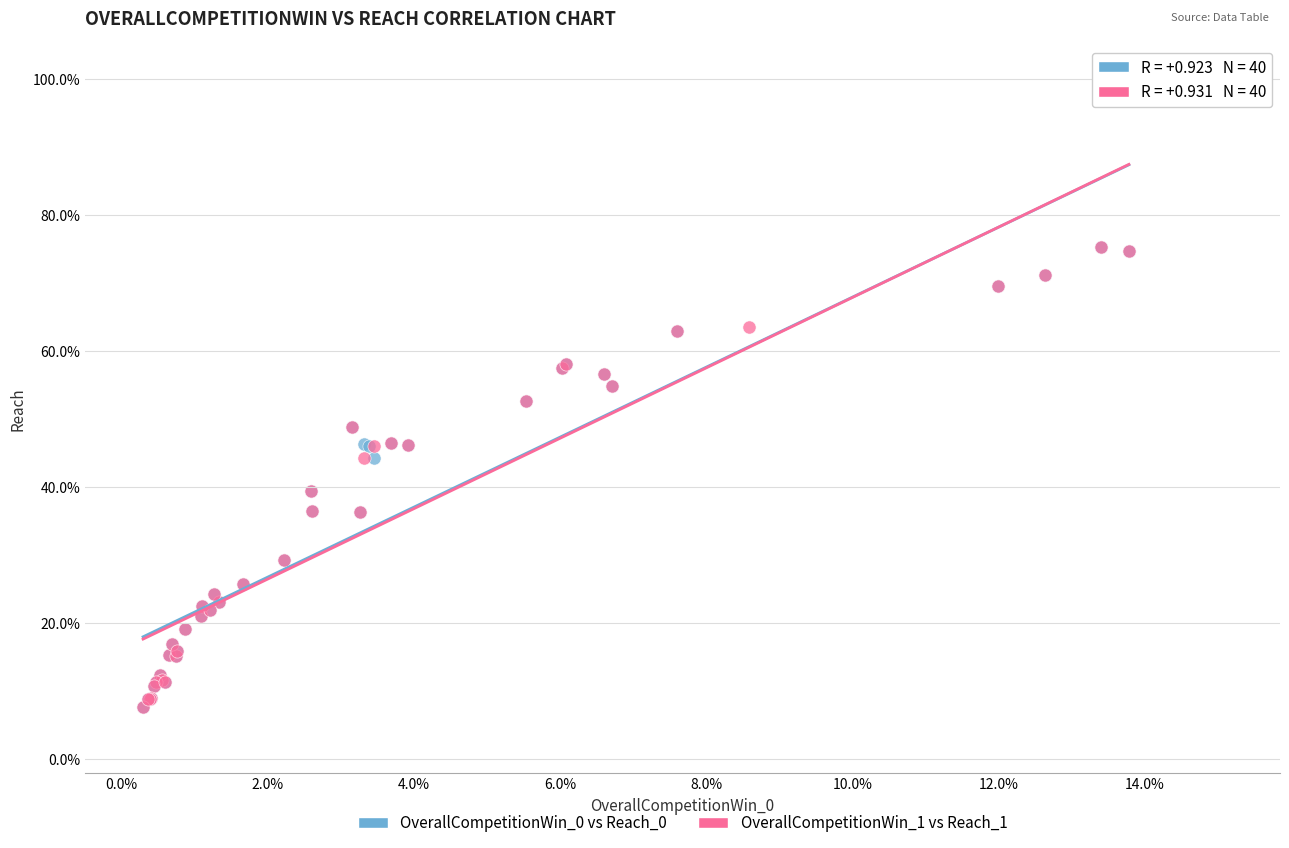

What are all the series names shown in the legend?

OverallCompetitionWin_0 vs Reach_0, OverallCompetitionWin_1 vs Reach_1